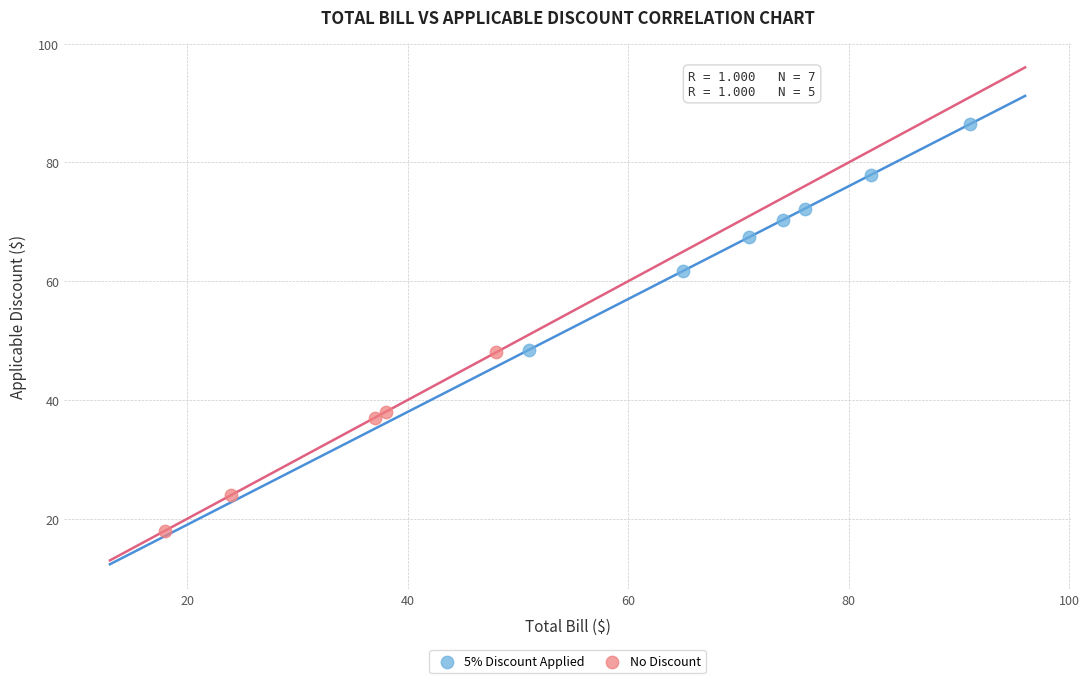

Which series reaches the maximum Y coordinate?

5% Discount Applied